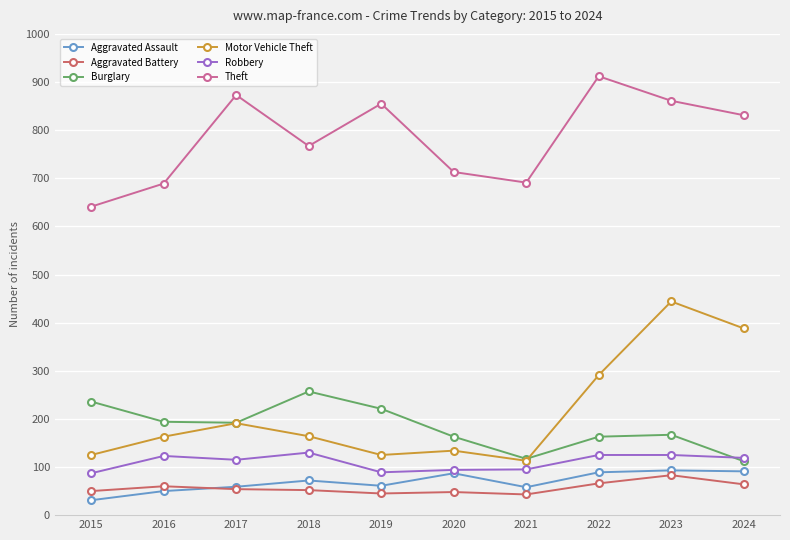

What are all the series names shown in the legend?

Aggravated Assault, Aggravated Battery, Burglary, Motor Vehicle Theft, Robbery, Theft